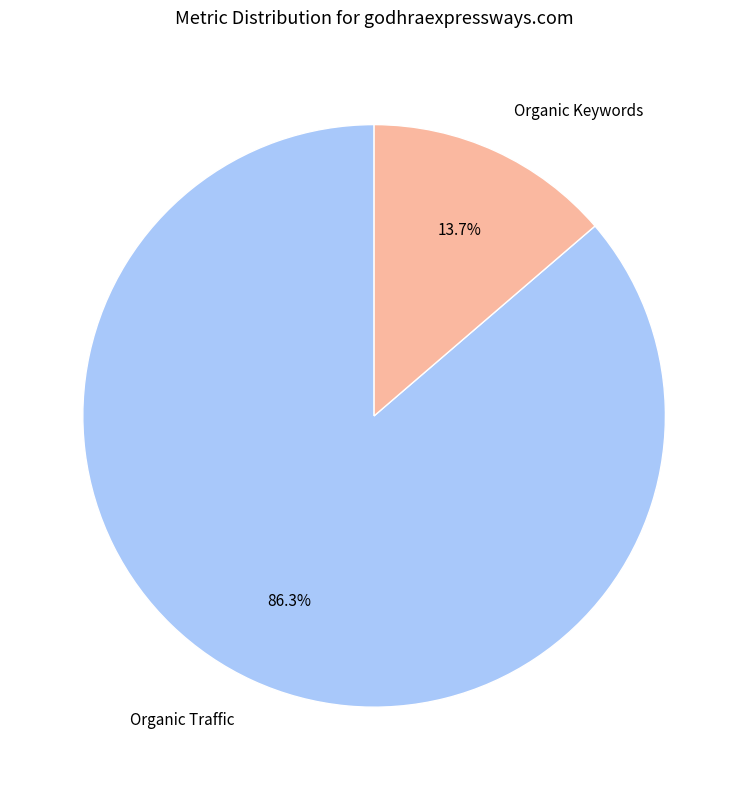

Which category accounts for the majority?

Organic Traffic